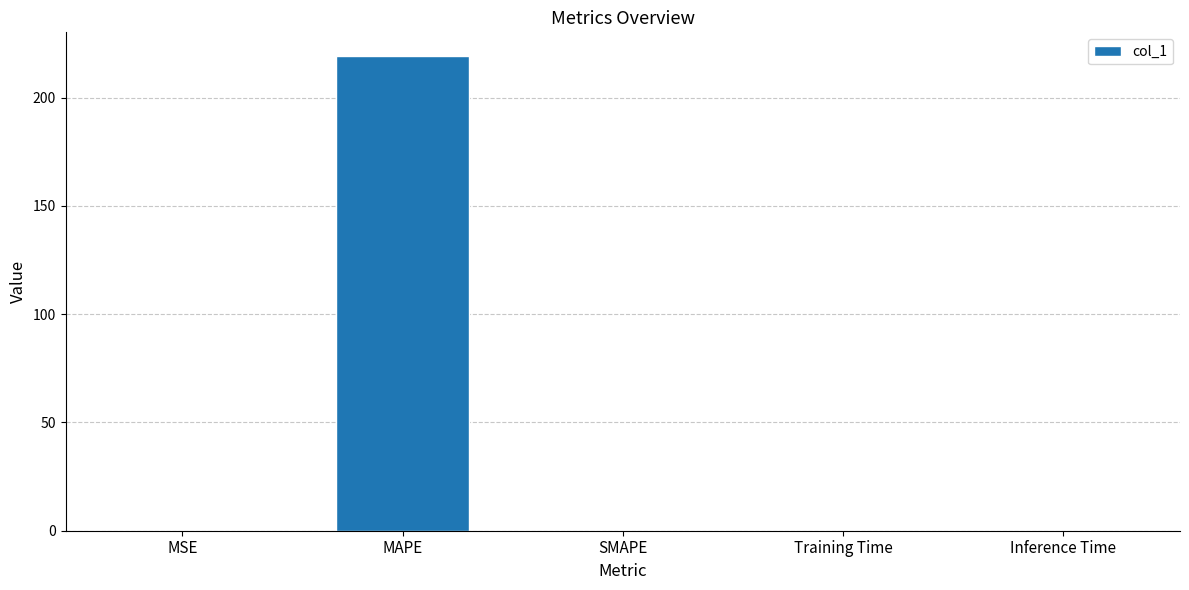

The chart shows a value of 0.0 at SMAPE. True or false?

True